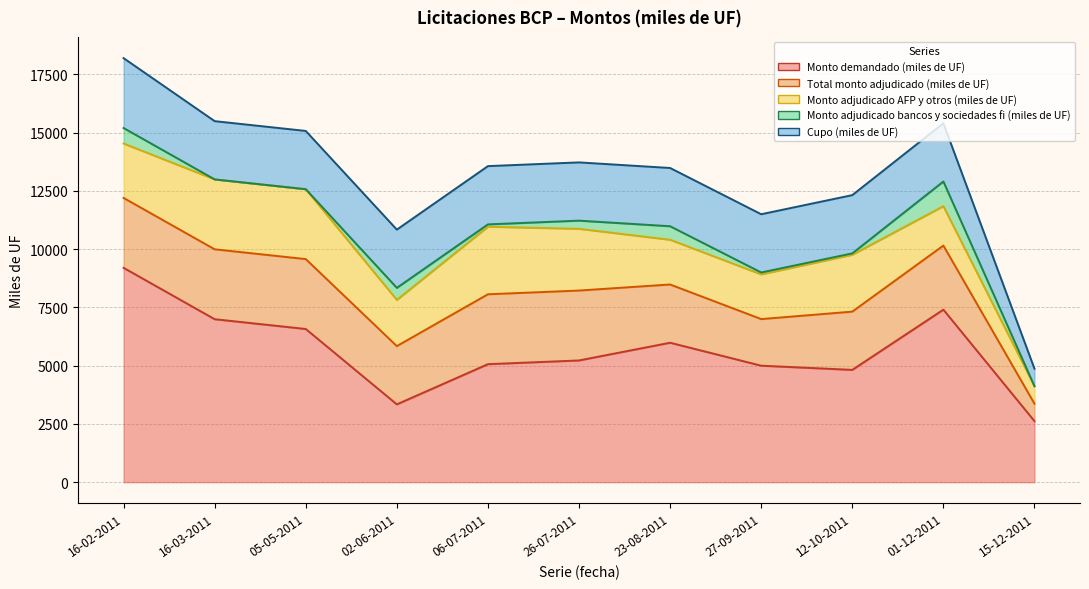

List the series in order of their peak value, lowest first.

Monto adjudicado bancos y sociedades fi (miles de UF), Total monto adjudicado (miles de UF), Monto adjudicado AFP y otros (miles de UF), Cupo (miles de UF), Monto demandado (miles de UF)